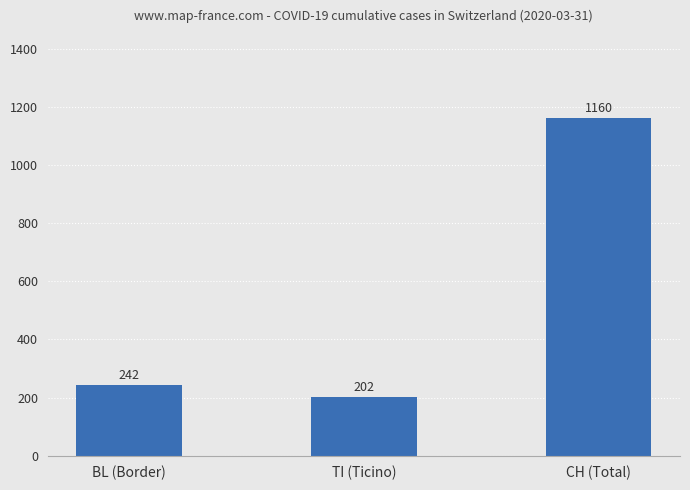

Which label corresponds to the largest value in the chart?

CH (Total)